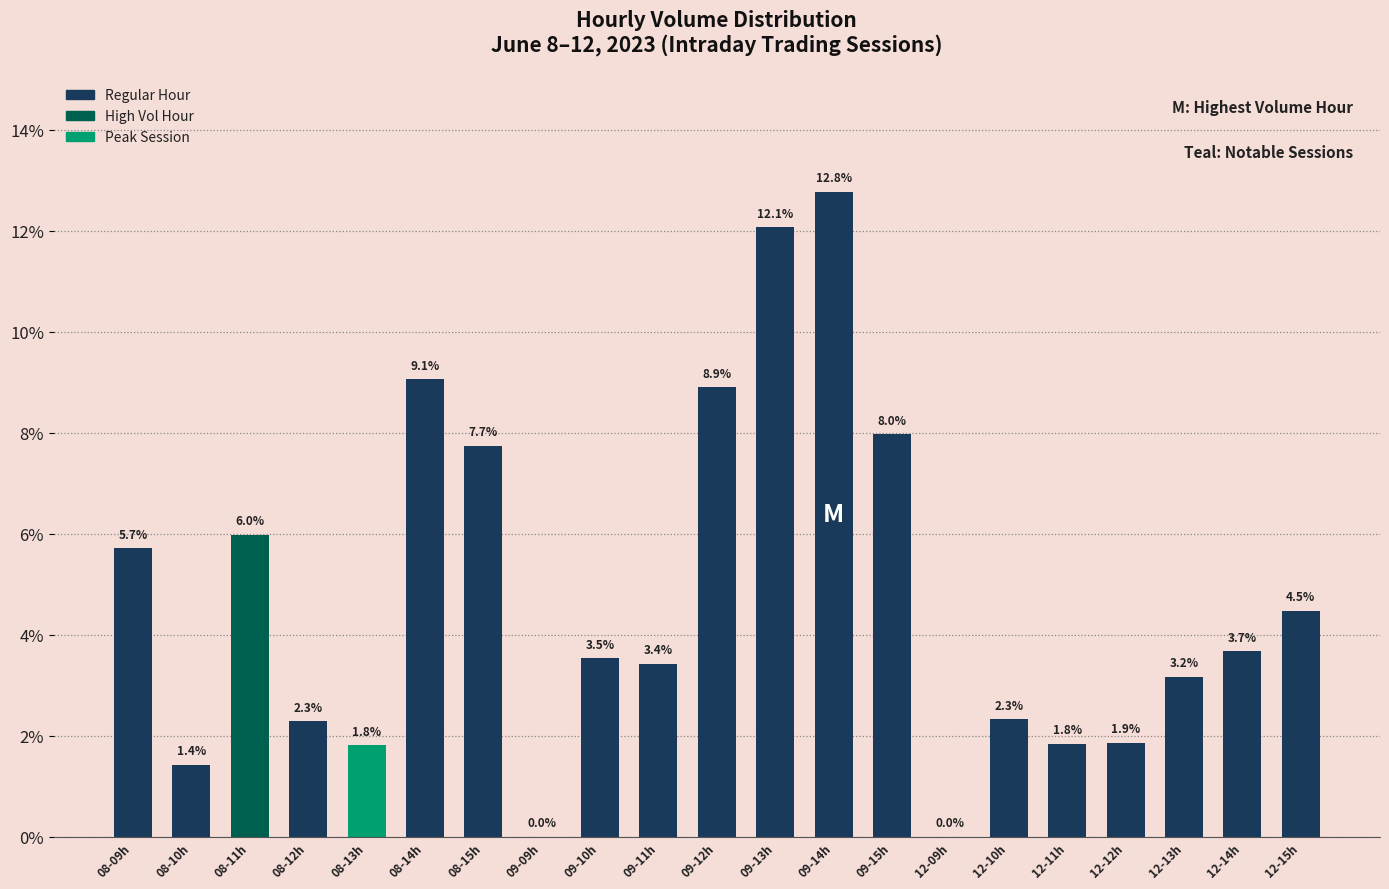

What is the sum of all values?

100.0